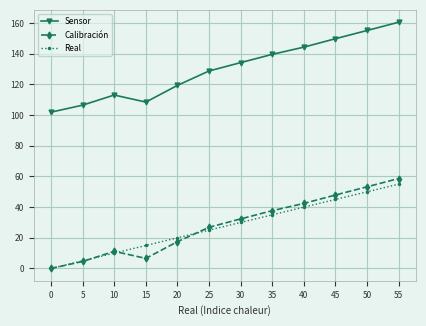

What is the value of the Sensor point at the 6th from the left?

128.8